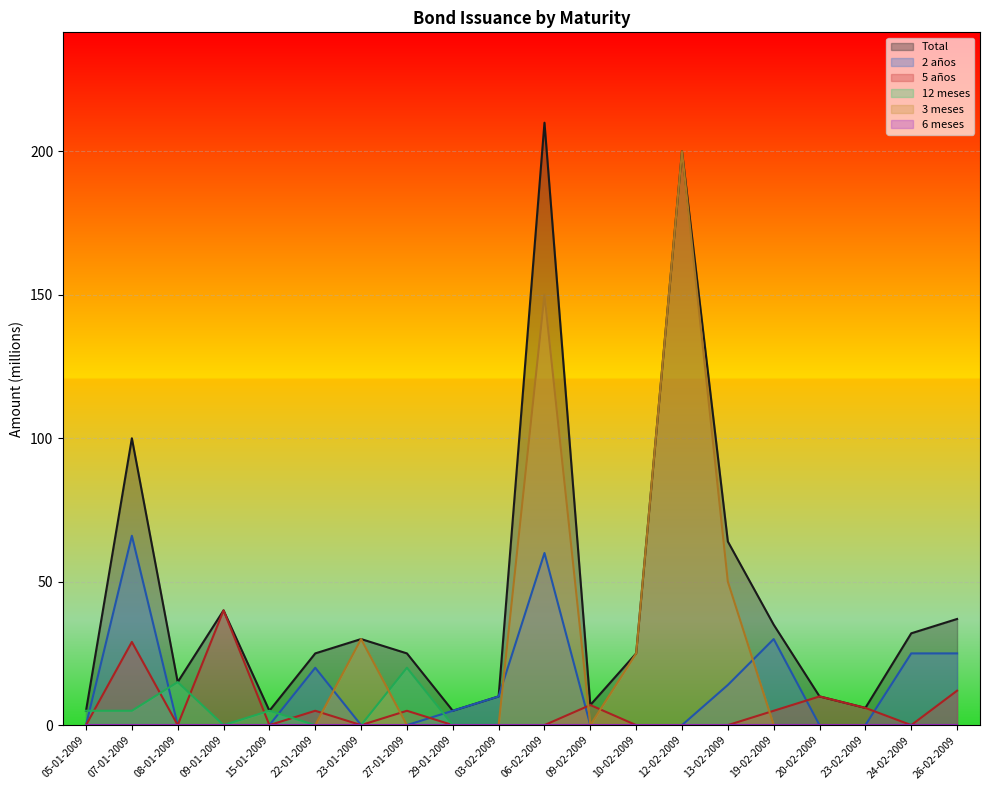

True or false: Total and 2 años cross at least once.

False